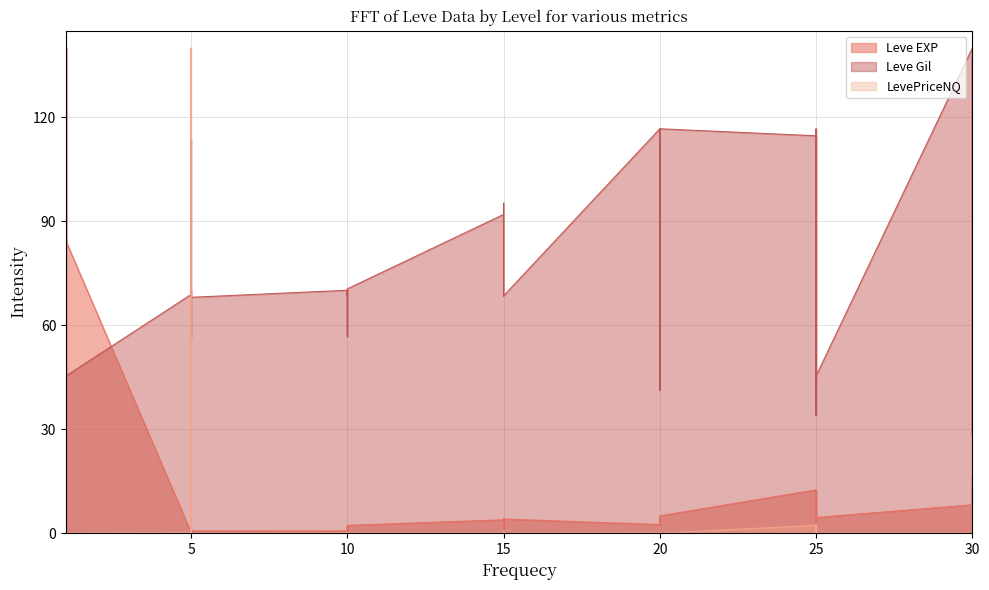

True or false: Leve Gil and Leve EXP cross at least once.

True